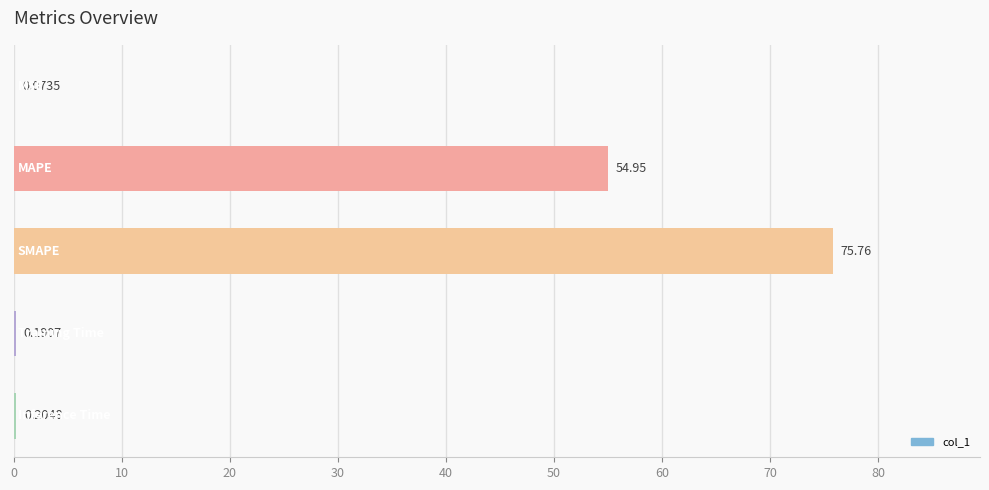

What is the sum of all values?

131.2